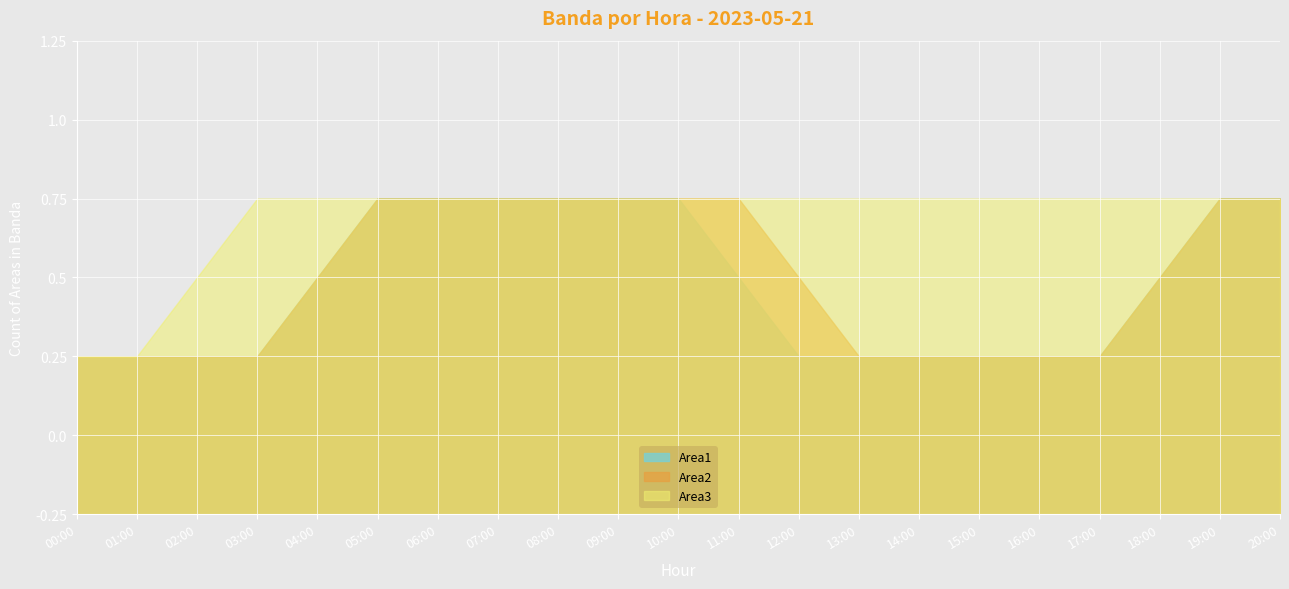

Which series has the largest total across all categories?

Area3